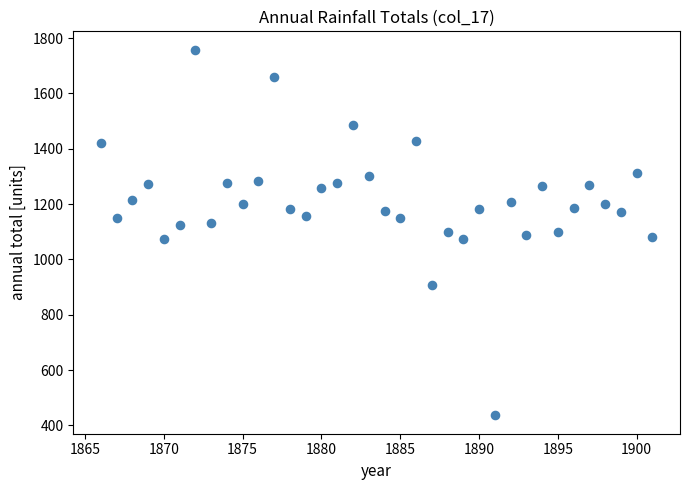

What is the range of X values (max minus min)?

35.0